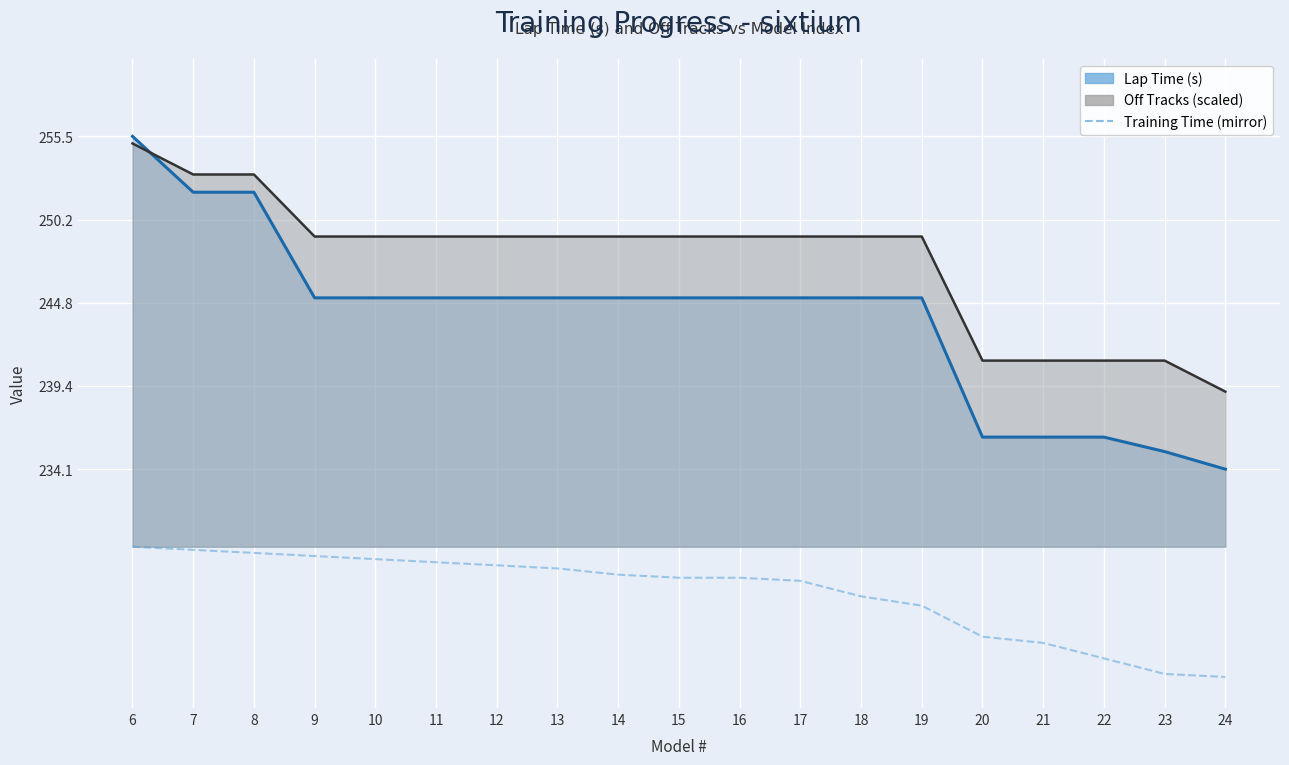

Which series has the largest total across all categories?

Off Tracks (scaled)